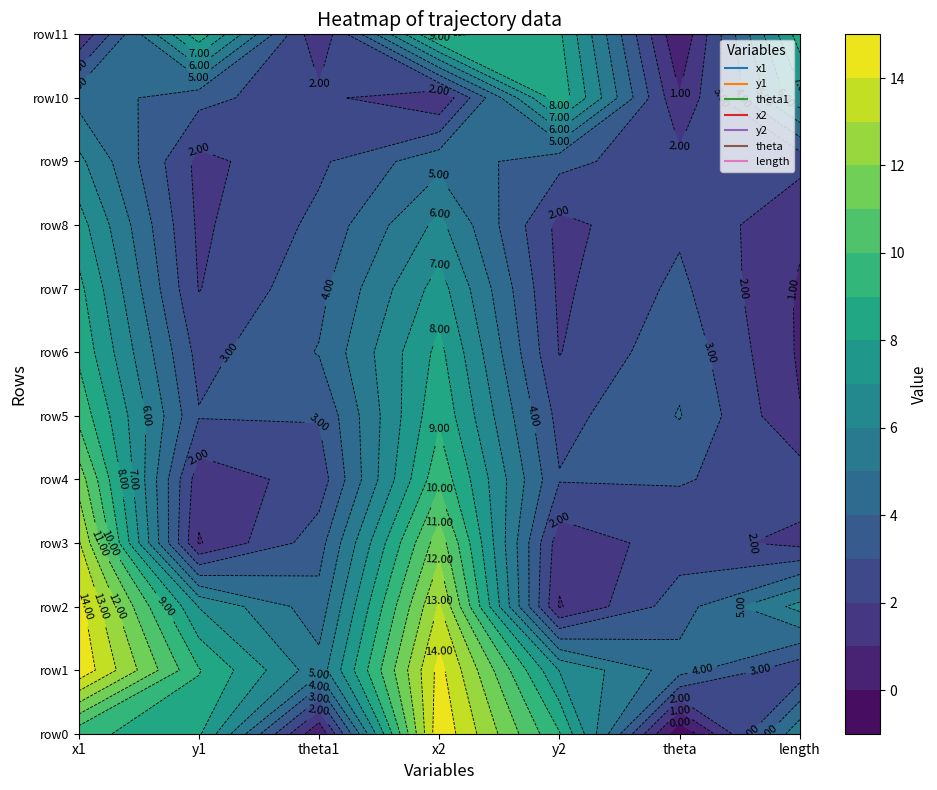

List the labels in order of theta value, largest first.

1, 5, 6, 2, 7, 4, 8, 3, 9, 10, 11, 0